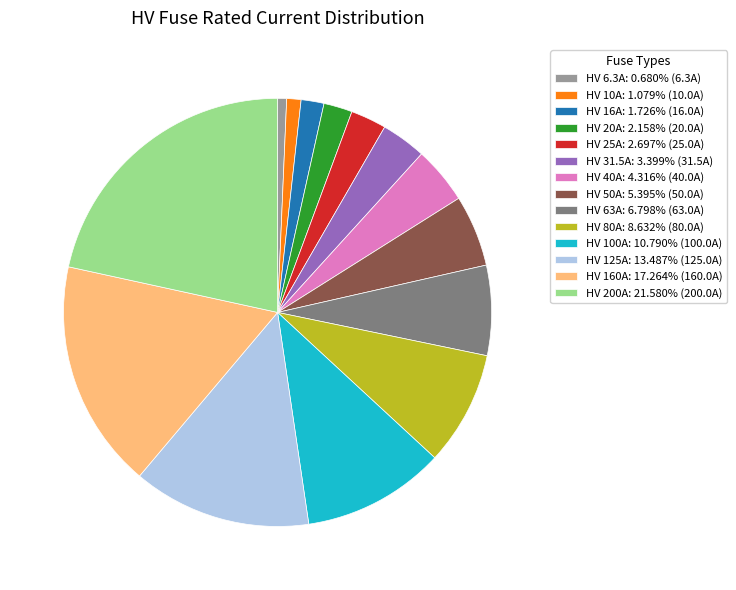

Does HV 40A: 4.316% (40.0A) account for over 50% of the chart?

No